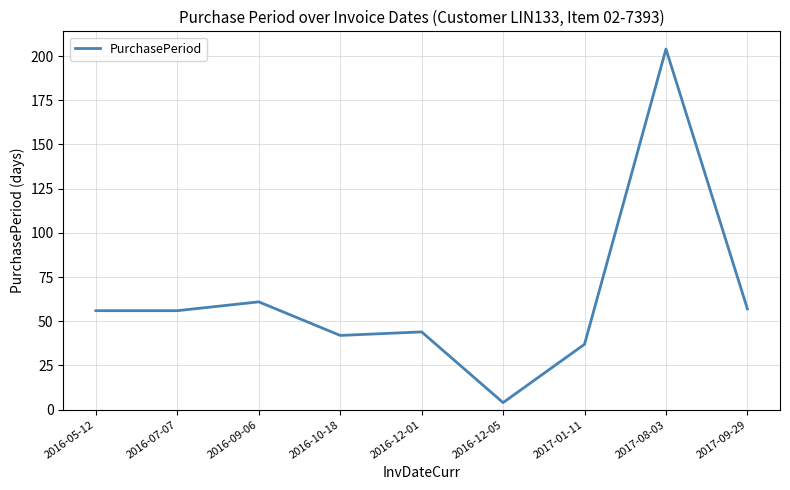

Reading right to left, extract all data points from this chart.

57	204	37	4	44	42	61	56	56